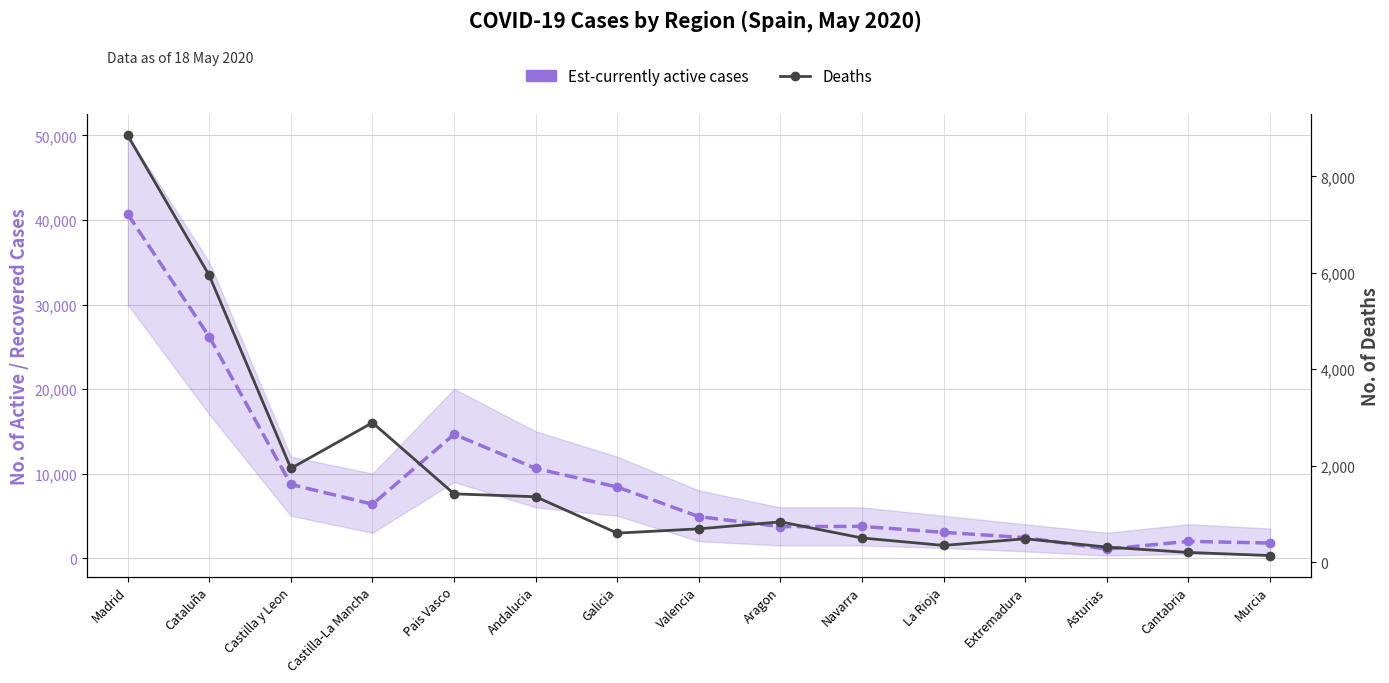

What is the total value across all series at Castilla-La Mancha?

9271